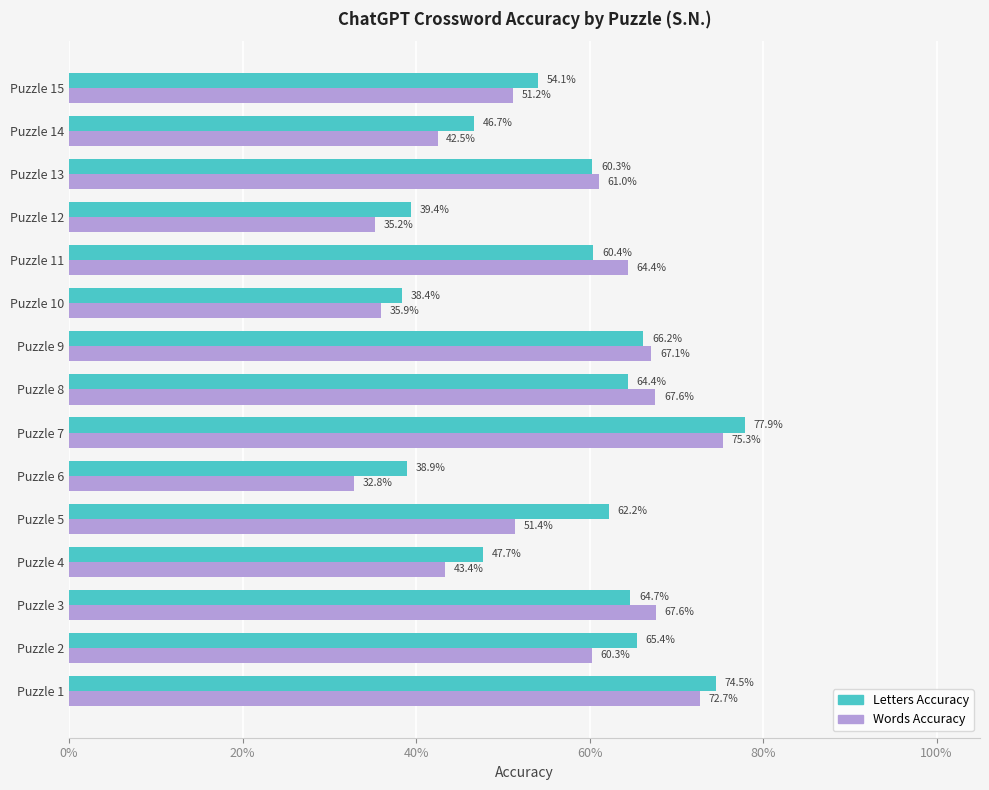

How many bars are there in total?

30